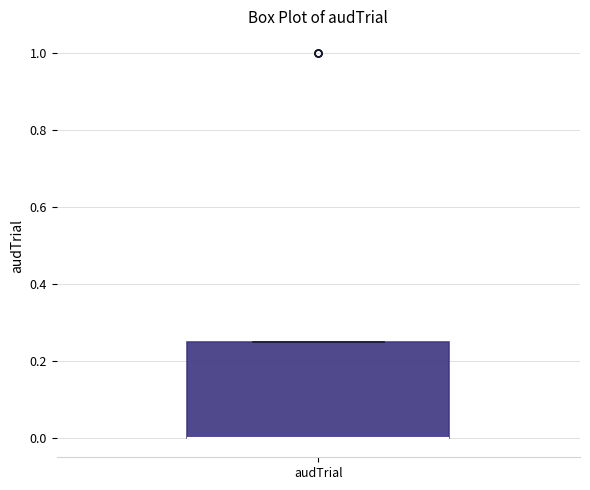

Transcribe this box plot: give where the median line is, the range the box spans, and where the two whiskers end, as read against the y-axis. The values are not printed on the chart, so give them approximately, as read against the axis.

median 0.00 (drawn on the box's lower edge), box 0.00 to 0.26, whiskers 0.00 to 0.26